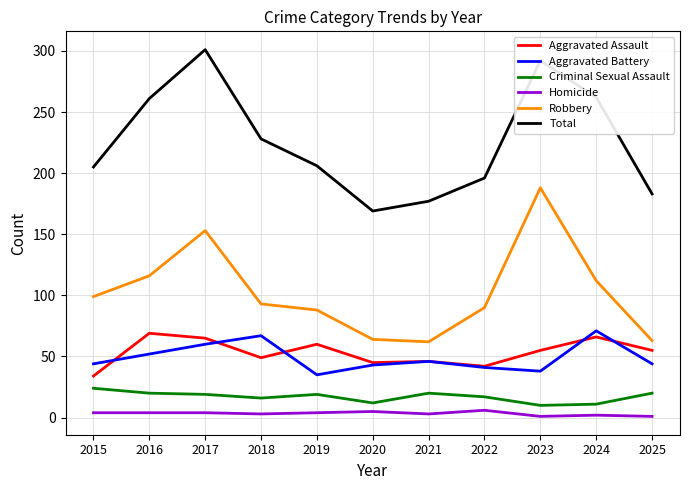

True or false: Criminal Sexual Assault and Total intersect in this chart.

False